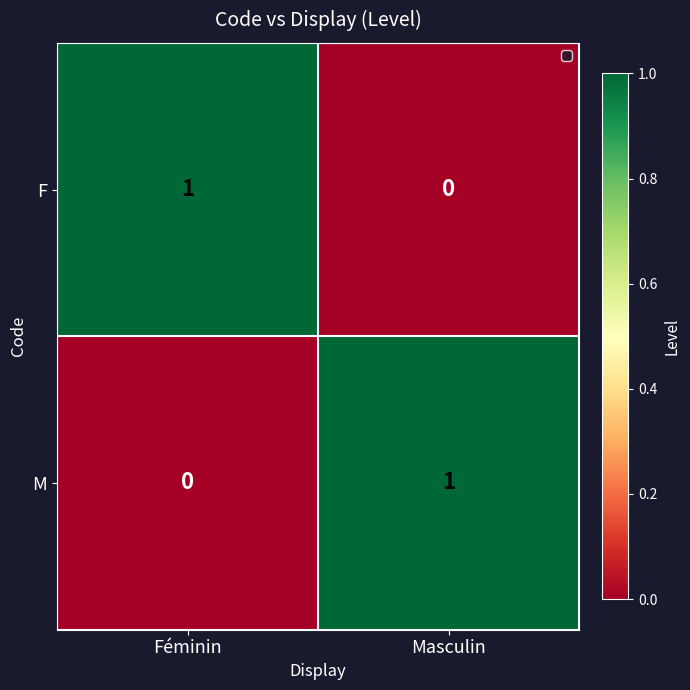

At which label is M closest to 0?

Féminin